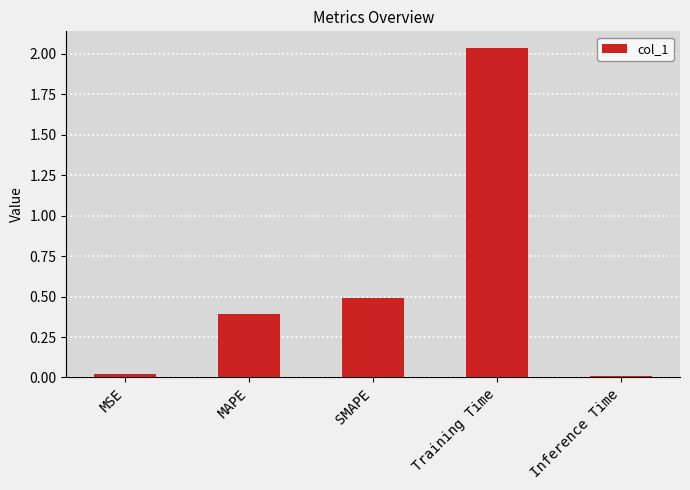

Which label corresponds to the largest value in the chart?

Training Time